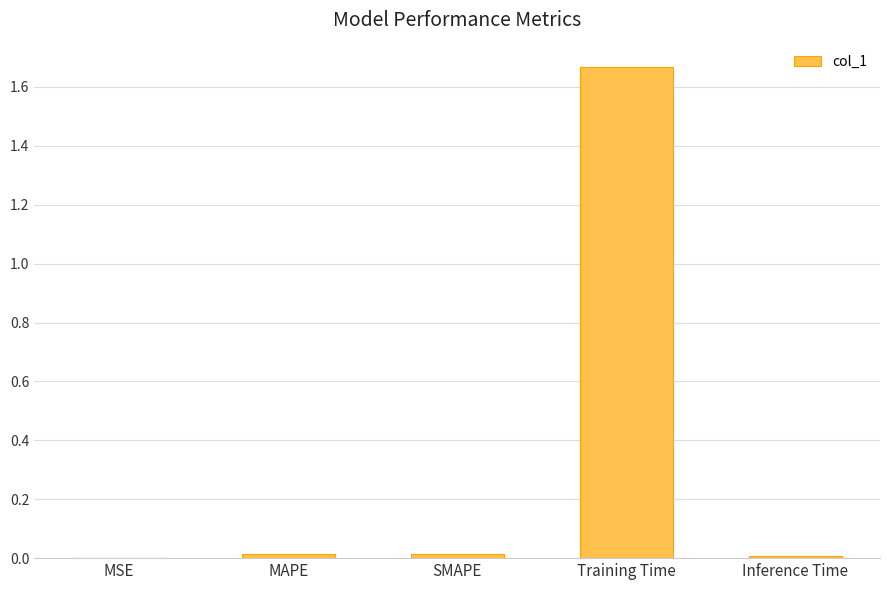

Between Training Time and Inference Time, which is larger?

Training Time